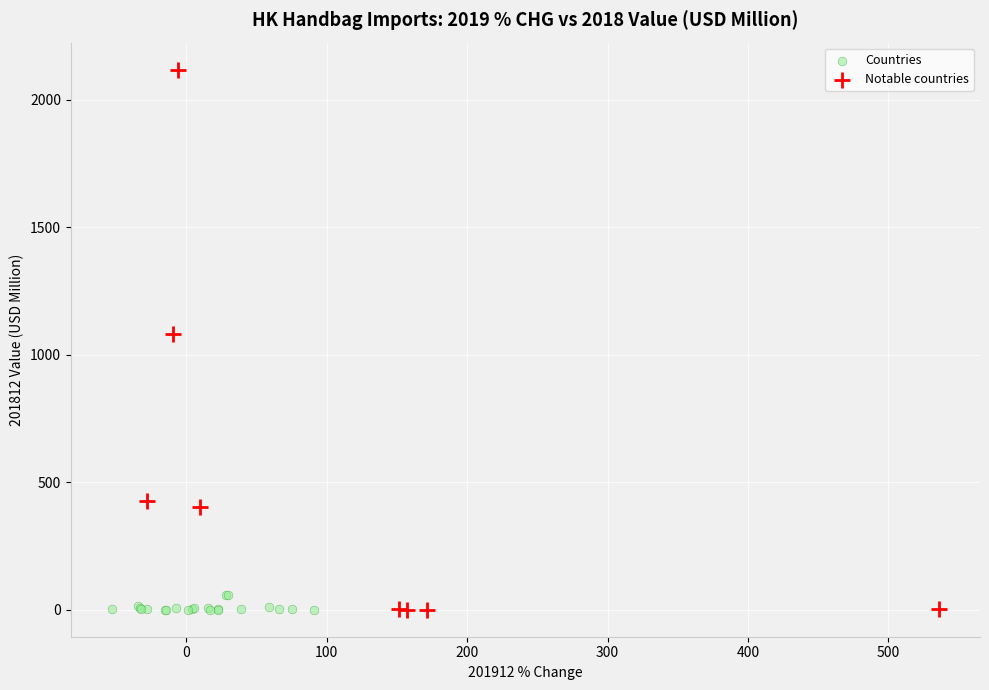

Which series reaches the maximum Y coordinate?

Notable countries